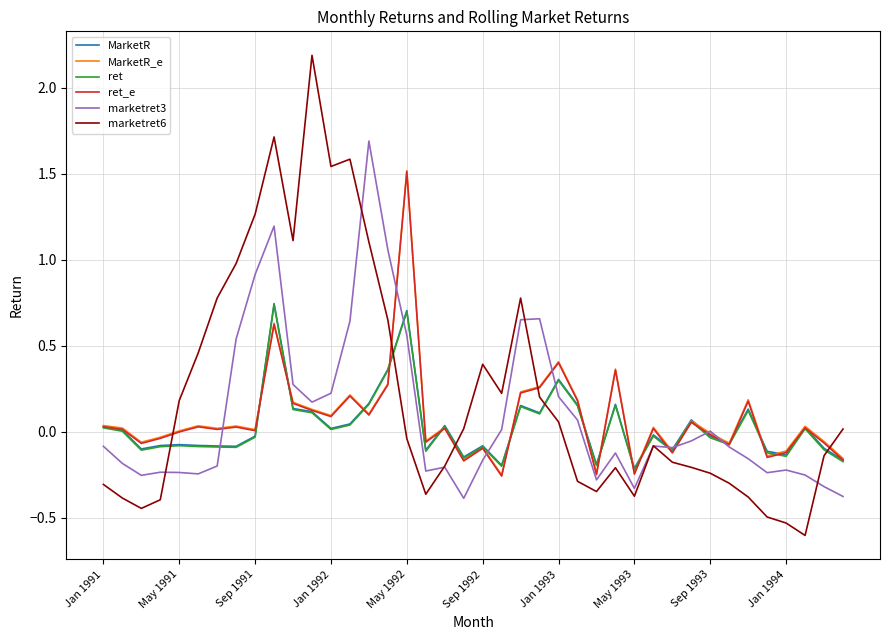

Which series has the largest range (max minus min)?

marketret6